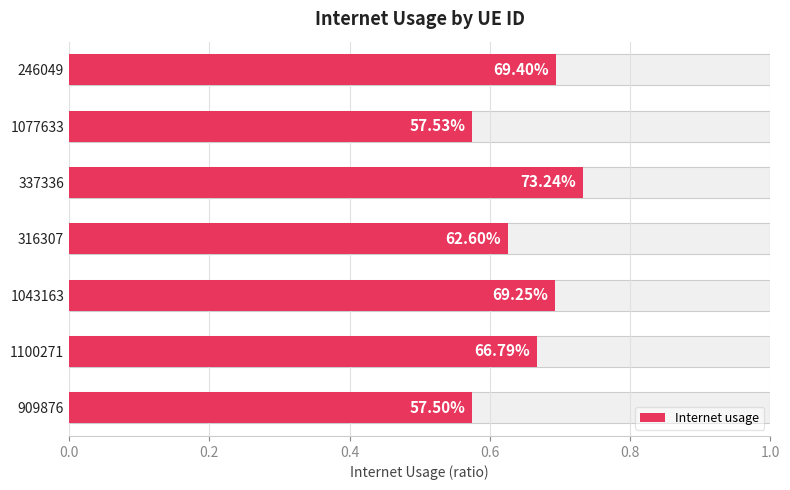

Reading right to left, transcribe all the data shown in this chart.

0.6	0.7	0.7	0.6	0.7	0.6	0.7